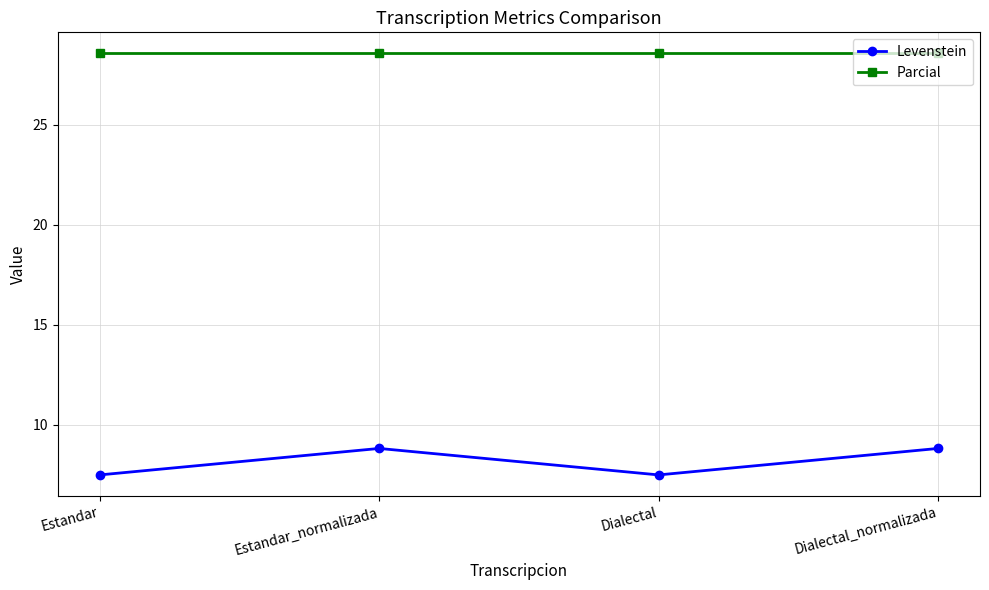

How many interior local valleys does the Levenstein series have?

1